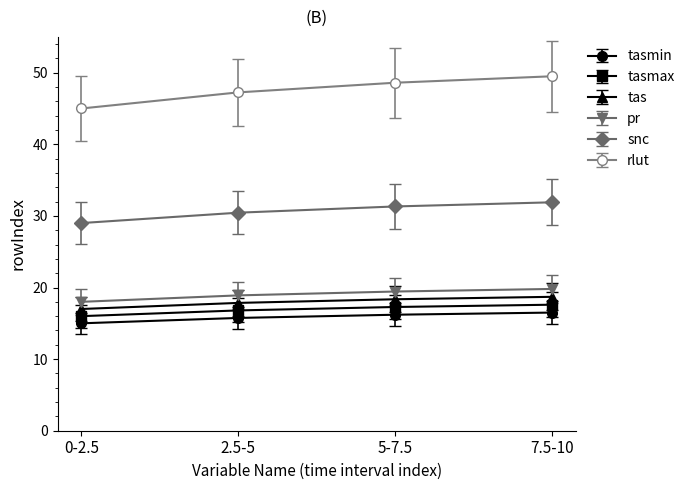

What is the maximum value for snc?

31.9